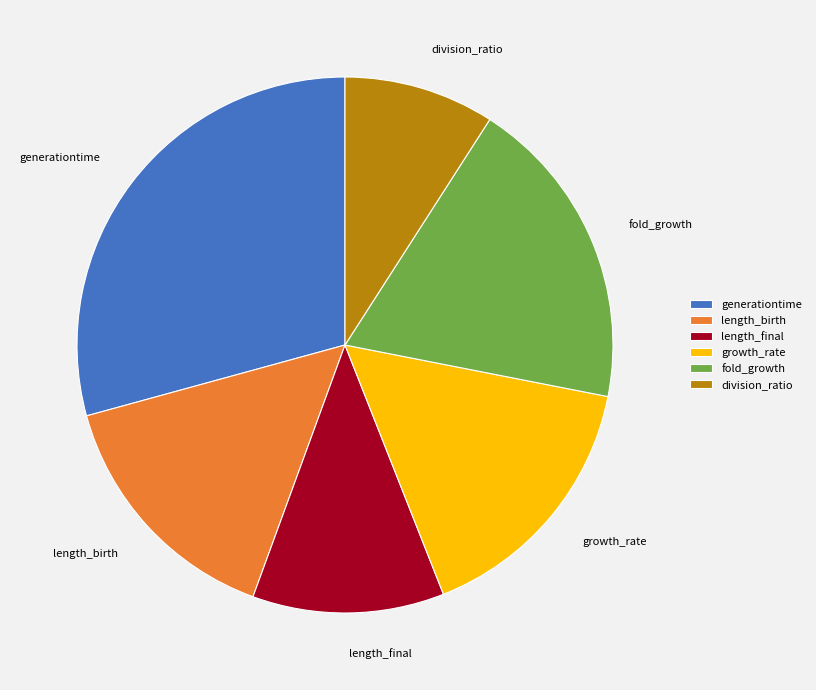

Is it true that growth_rate is 16% of the pie?

True